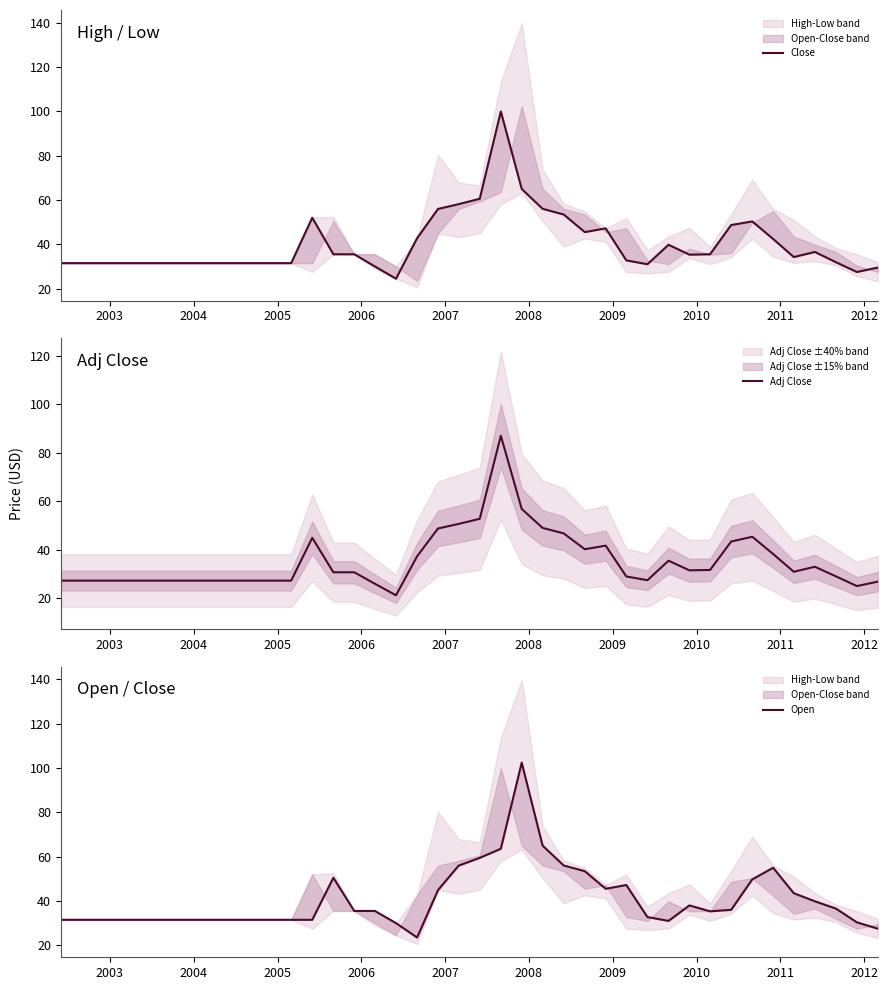

What is the highest value of the Adj Close series?

87.0